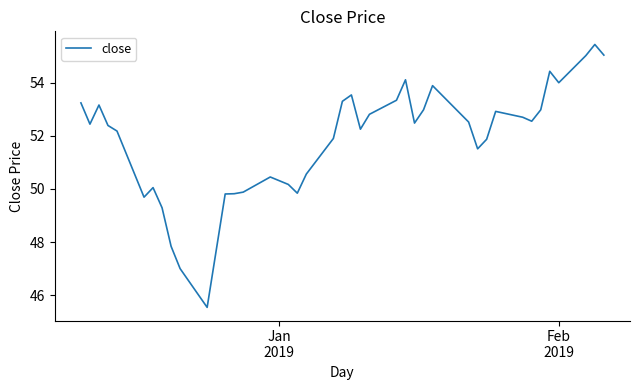

What is the maximum value shown in the chart?

55.4